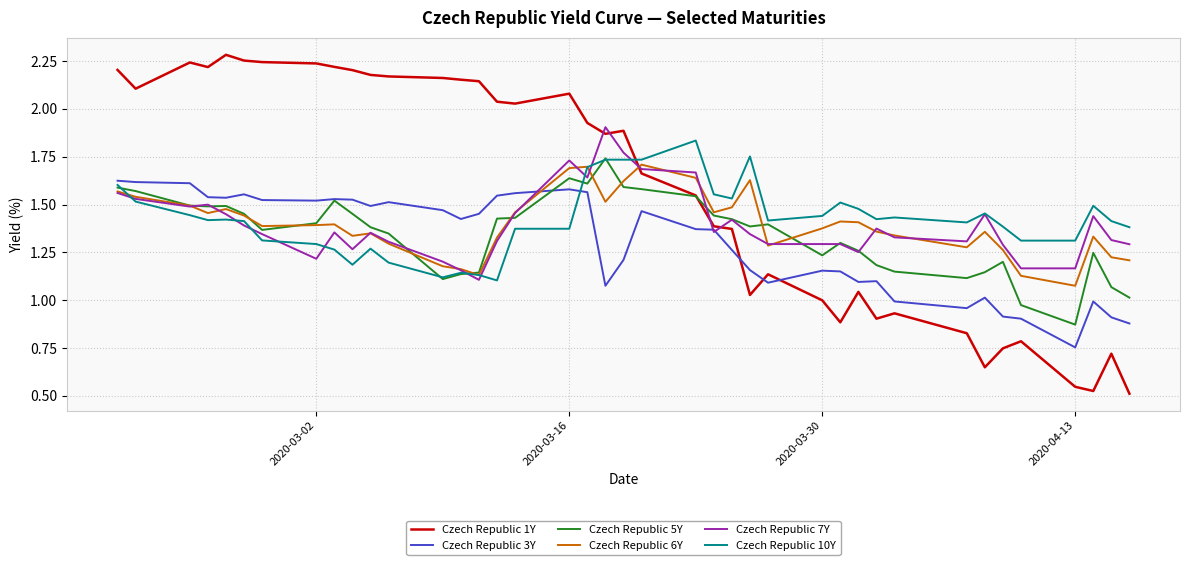

Which series has the widest spread of values?

Czech Republic 1Y